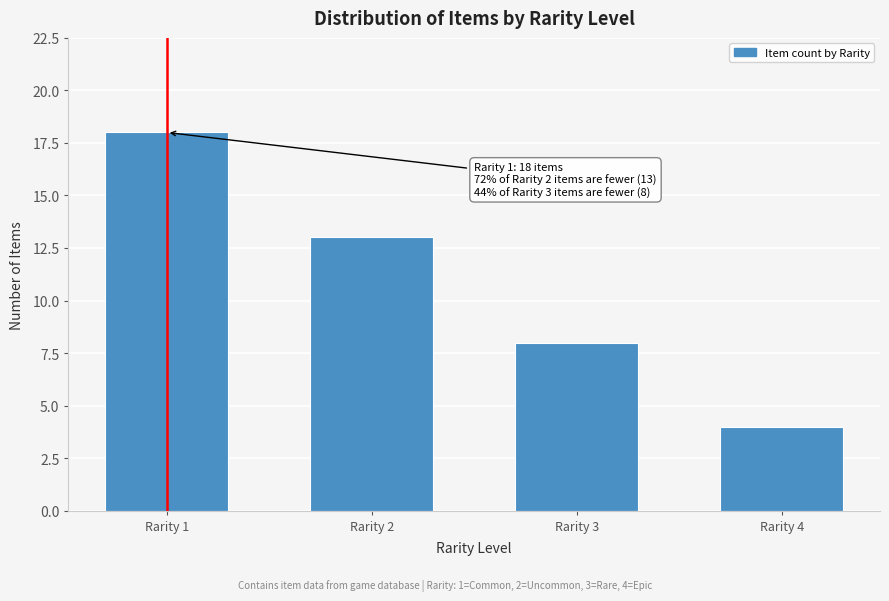

Reading left to right, what are all the values shown in this chart?

18	13	8	4